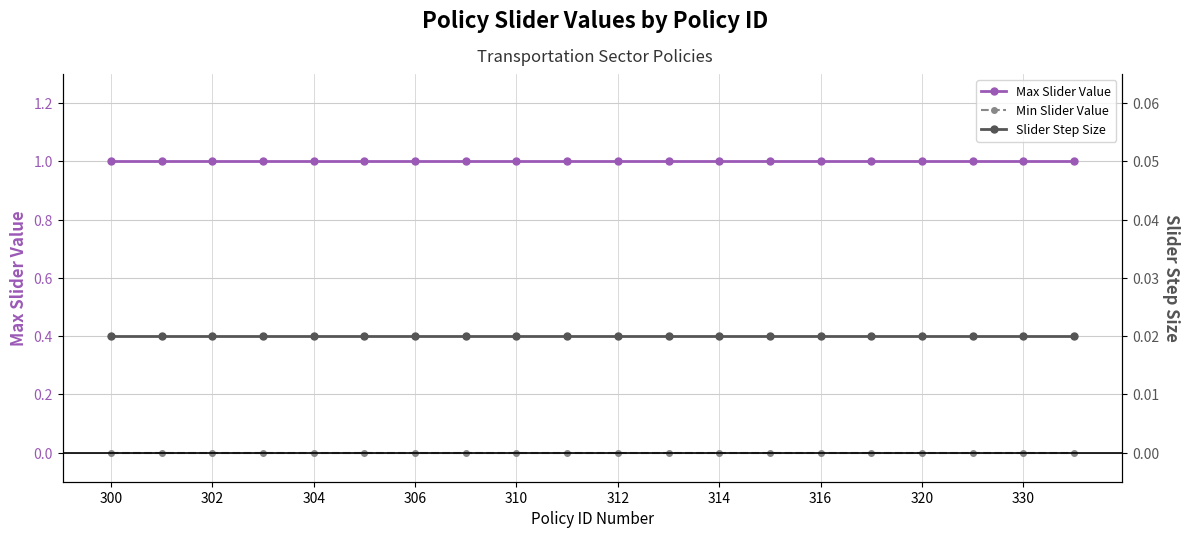

What is the difference between the highest and lowest values at 316?

1.0